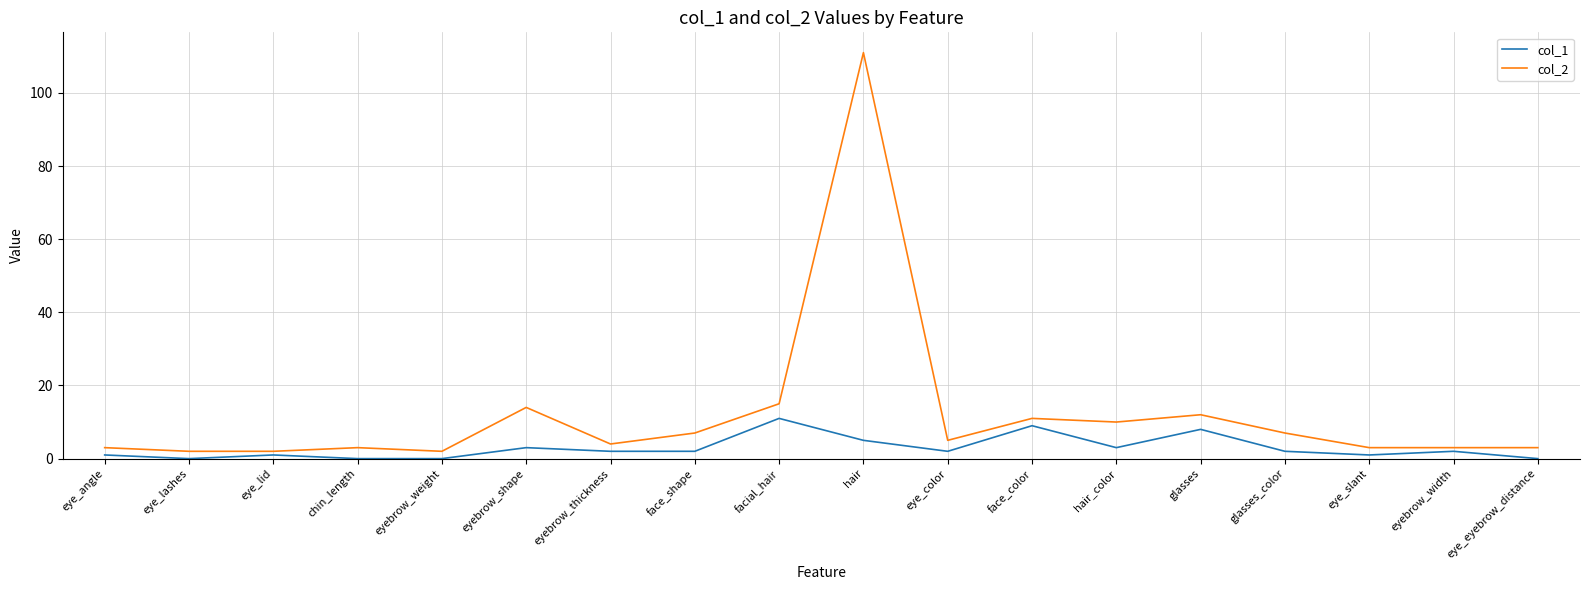

What is the difference between the maximum and second lowest values in the col_2 series?

109